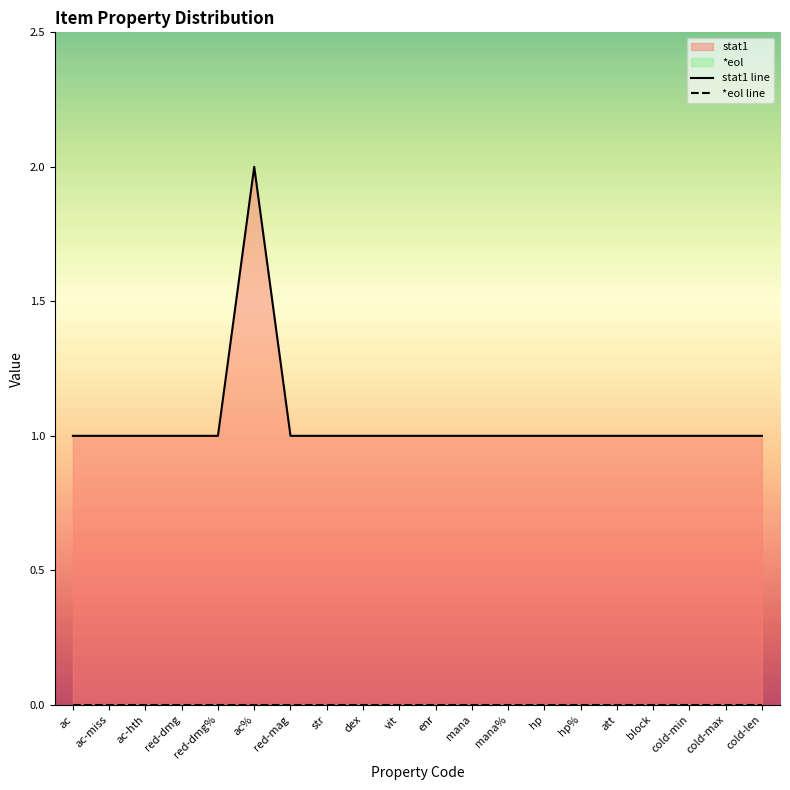

How many lines are shown in the chart?

2